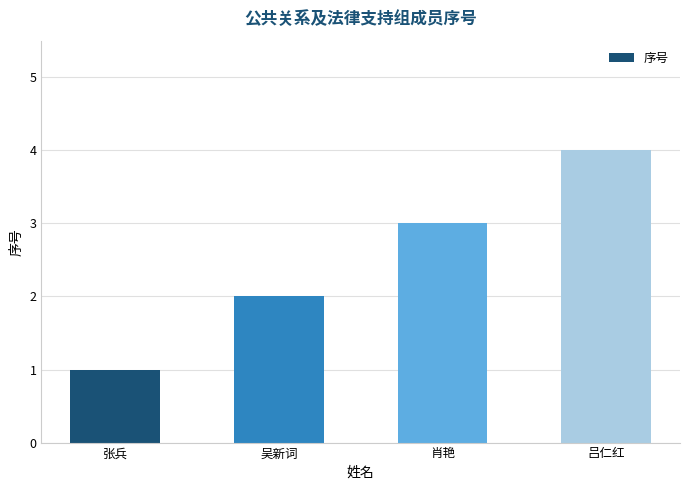

List the labels in order of value, smallest first.

张兵, 吴新词, 肖艳, 吕仁红